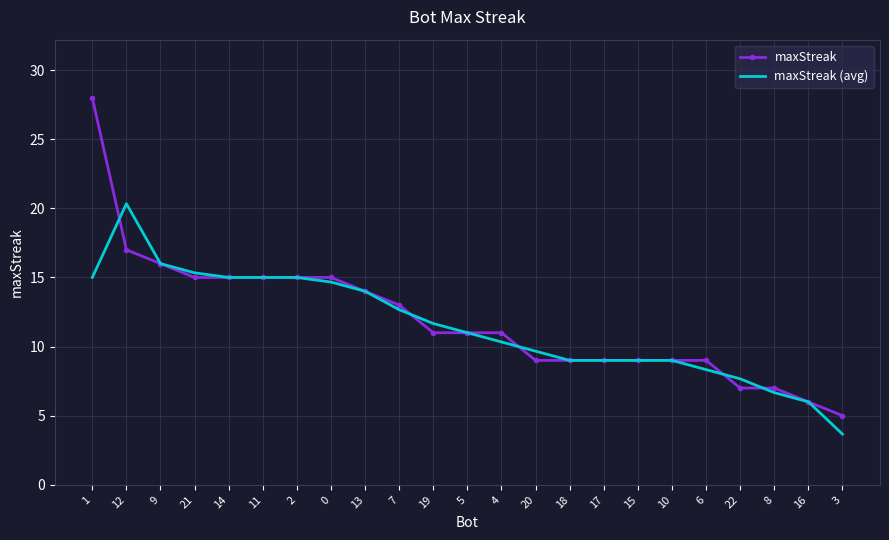

Reading left to right, what are all the values shown in this chart?

maxStreak: 1=28.0	12=17.0	9=16.0	21=15.0	14=15.0	11=15.0	2=15.0	0=15.0	13=14.0	7=13.0	19=11.0	5=11.0	4=11.0	20=9.0	18=9.0	17=9.0	15=9.0	10=9.0	6=9.0	22=7.0	8=7.0	16=6.0	3=5.0
maxStreak (avg): 1=15.0	12=20.3	9=16.0	21=15.3	14=15.0	11=15.0	2=15.0	0=14.7	13=14.0	7=12.7	19=11.7	5=11.0	4=10.3	20=9.7	18=9.0	17=9.0	15=9.0	10=9.0	6=8.3	22=7.7	8=6.7	16=6.0	3=3.7